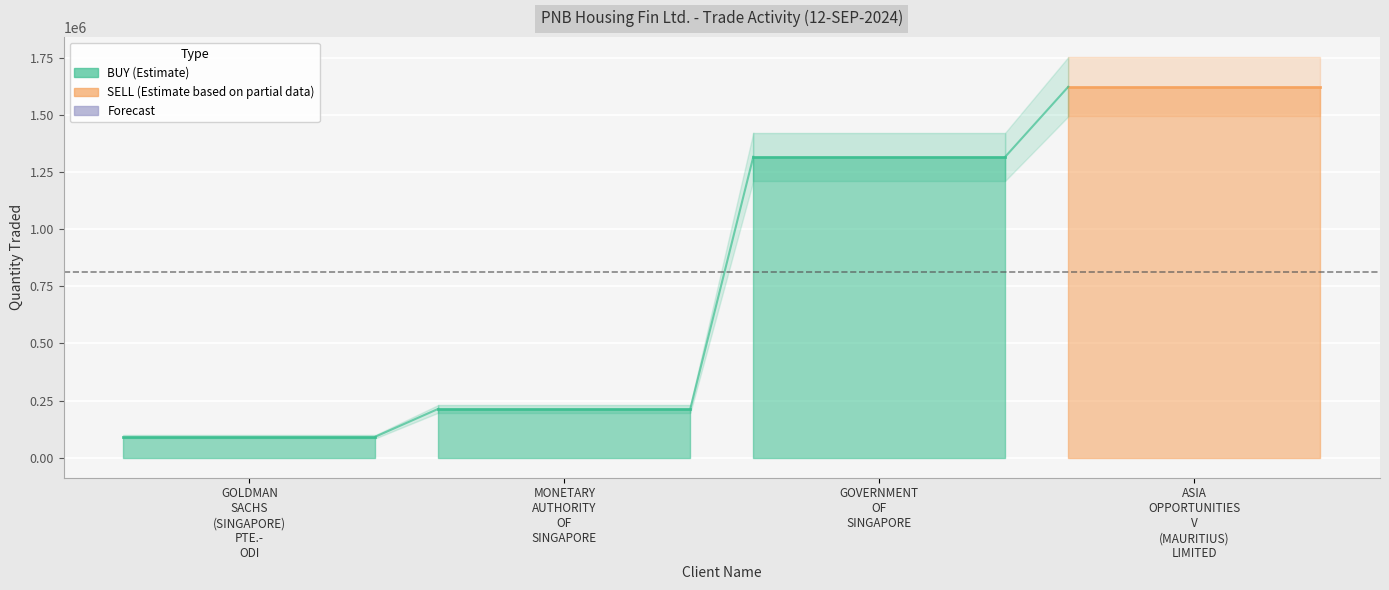

How many lines are shown in the chart?

2